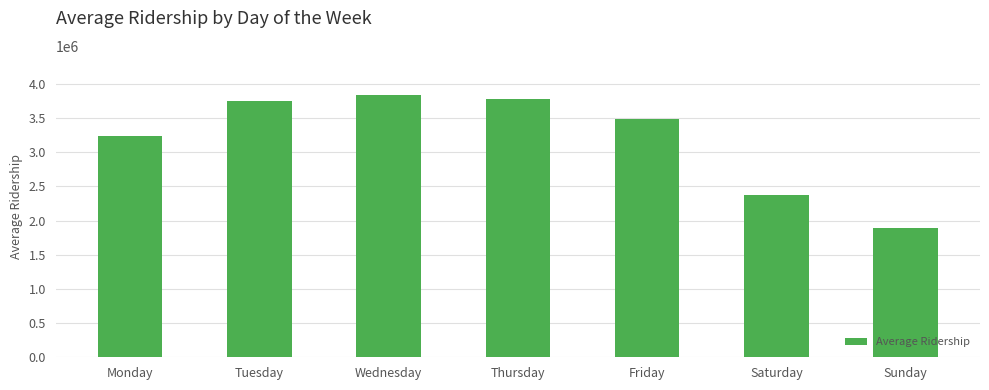

Reading left to right, transcribe all the data shown in this chart.

3234786.5	3743227.4	3836022.1	3780170.7	3485042.3	2372255.0	1891815.4